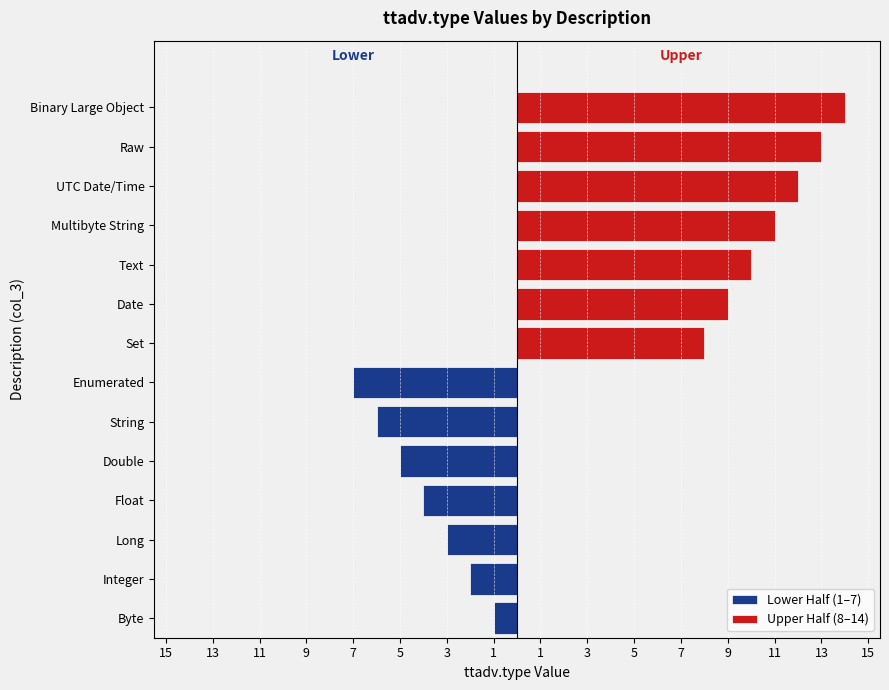

What is the difference between the Lower Half (1–7) values at Integer and Long?

1